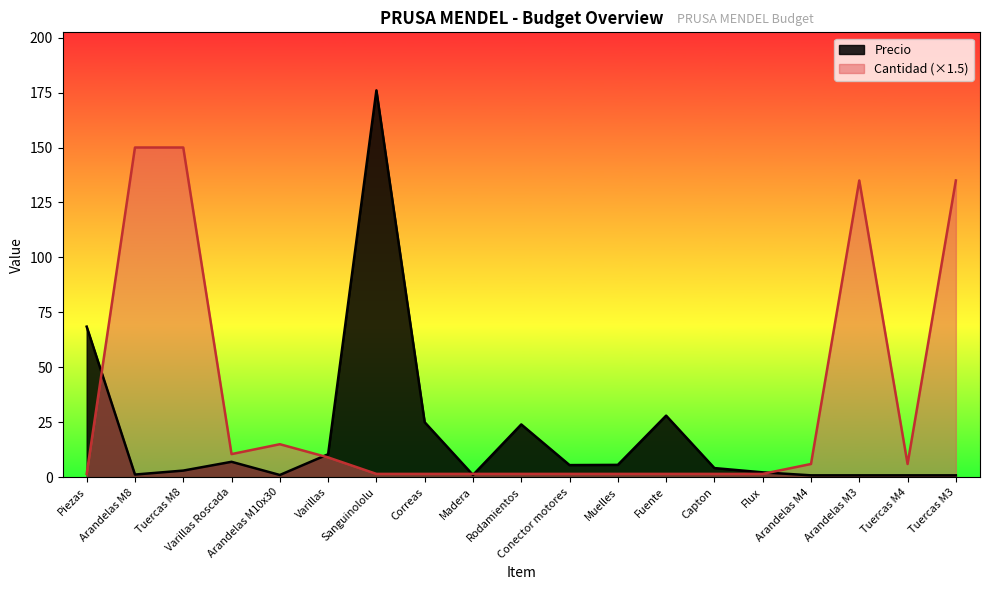

How many data points in Precio are above 4?

10